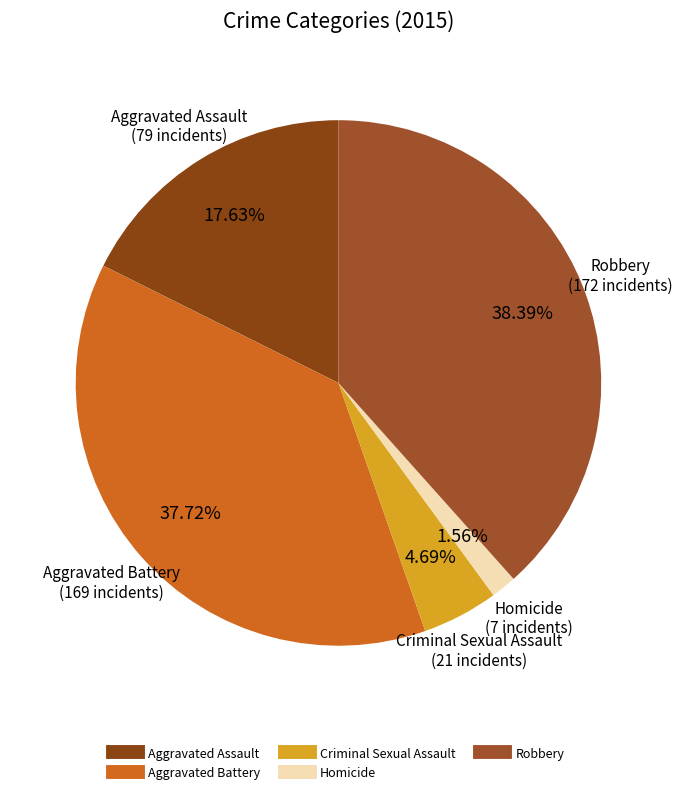

How much of the chart is everything except Criminal Sexual Assault?

95.3%